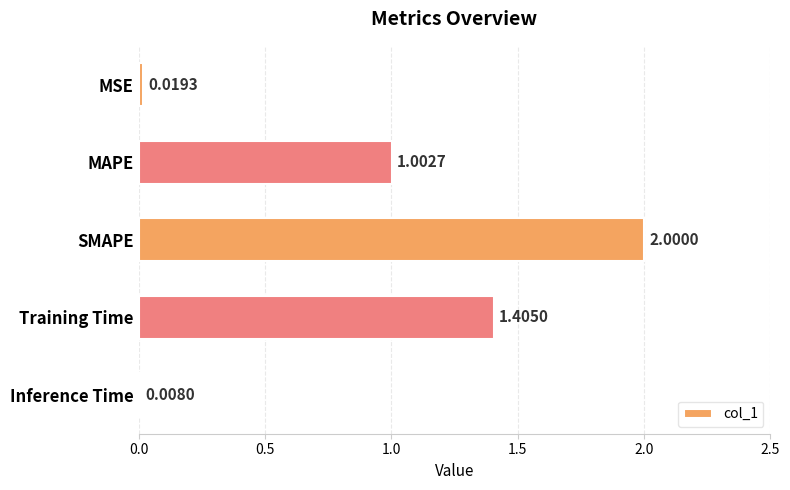

What is the label of the 4th bar from the top?

Training Time